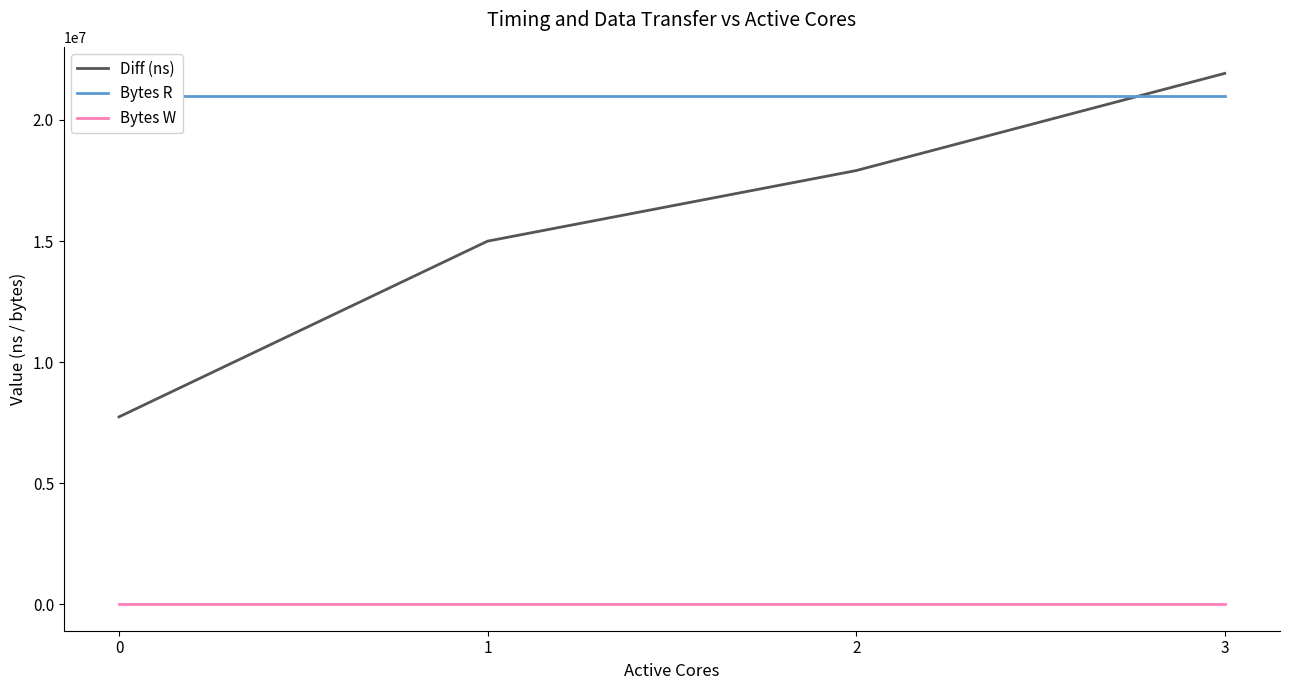

Reading right to left, transcribe all the data shown in this chart.

Diff (ns): 3=21925800	2=17911129	1=14996158	0=7737723
Bytes R: 3=20971520	2=20971520	1=20971520	0=20971520
Bytes W: 3=0	2=0	1=0	0=0